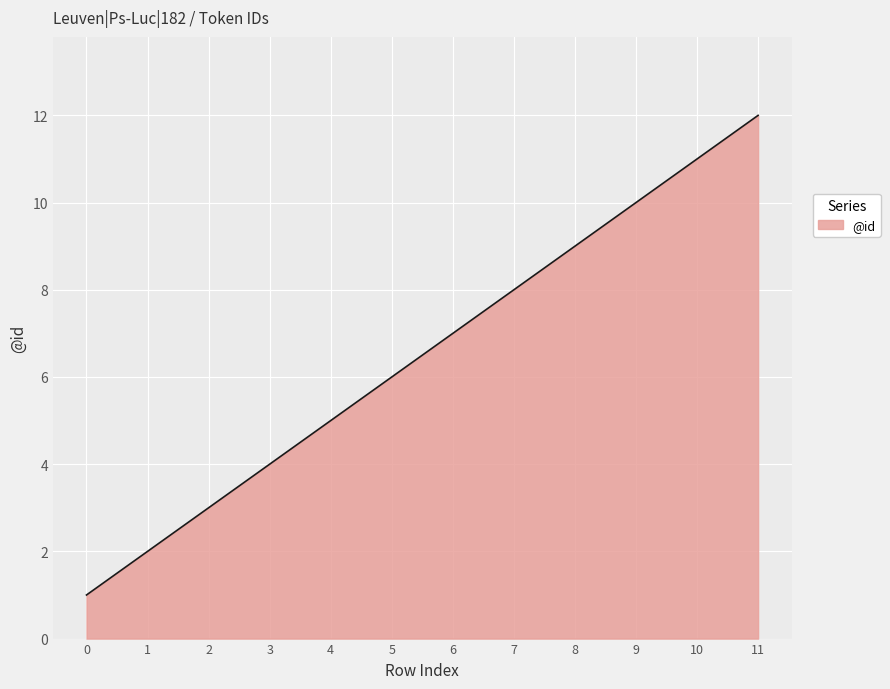

True or false: the data shows 4 at 3.

True